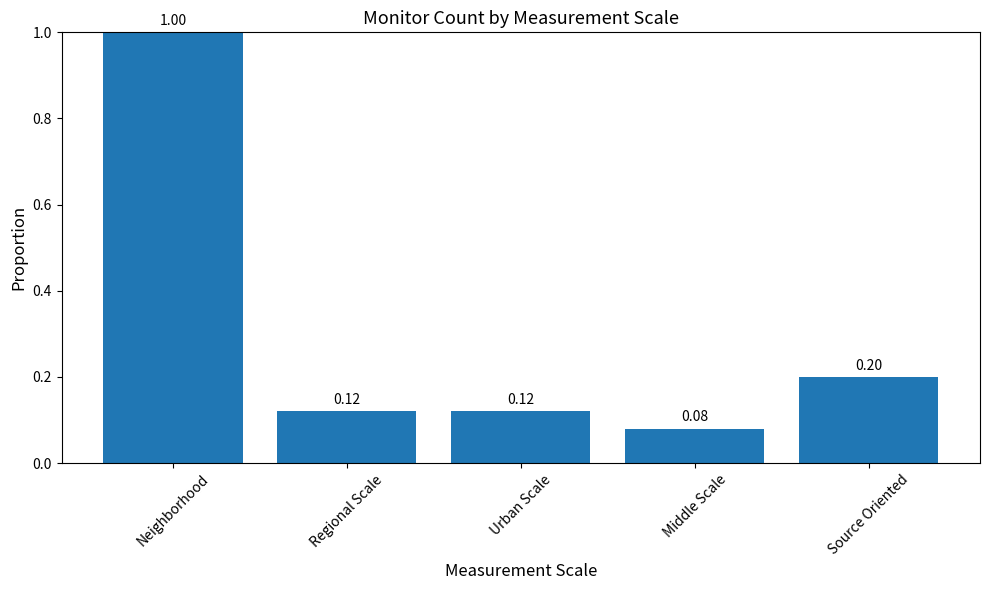

What is the average value?

0.3